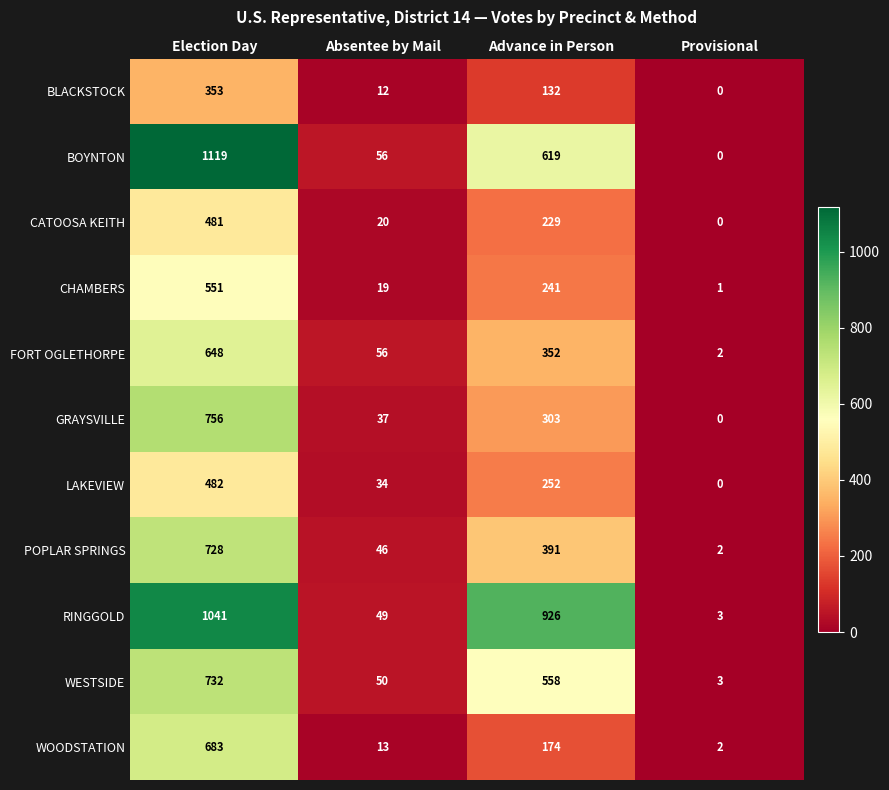

The value of GRAYSVILLE at Absentee by Mail is 37. True or false?

True